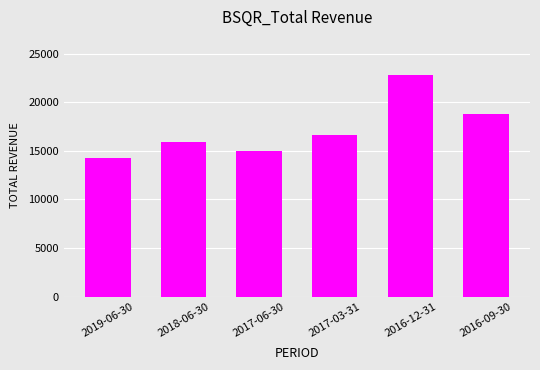

Count the number of categories in the chart.

6